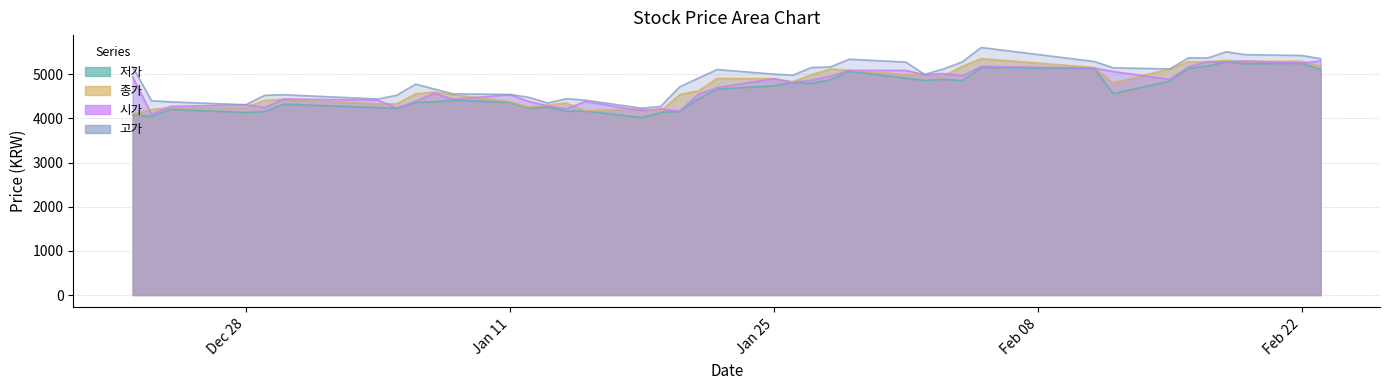

Reading right to left, transcribe all the data shown in this chart.

저가: 5105	5248	5235	5280	5183	5131	4846	4561	5131	5151	4853	4885	4859	4911	5066	4872	4794	4814	4736	4664	4438	4159	4133	4017	4166	4159	4257	4230	4360	4412	4373	4360	4224	4244	4321	4153	4133	4204	4043	4075
시가: 5300	5248	5300	5280	5280	5170	4885	5060	5138	5177	4963	5014	4988	5086	5086	4956	4865	4814	4898	4697	4548	4159	4217	4172	4380	4217	4282	4386	4535	4431	4567	4386	4237	4412	4438	4244	4308	4270	4094	4937
종가: 5184	5294	5287	5313	5281	5281	5119	4802	5151	5352	5177	4957	4990	4990	5087	5119	4990	4827	4899	4905	4626	4536	4160	4219	4173	4348	4302	4257	4380	4536	4594	4556	4329	4329	4433	4406	4244	4244	4199	4096
고가: 5351	5423	5442	5507	5365	5371	5118	5144	5287	5604	5280	5118	4995	5274	5338	5164	5151	4976	5001	5105	4911	4710	4270	4230	4412	4444	4347	4477	4541	4554	4664	4774	4522	4438	4535	4522	4308	4373	4399	5170